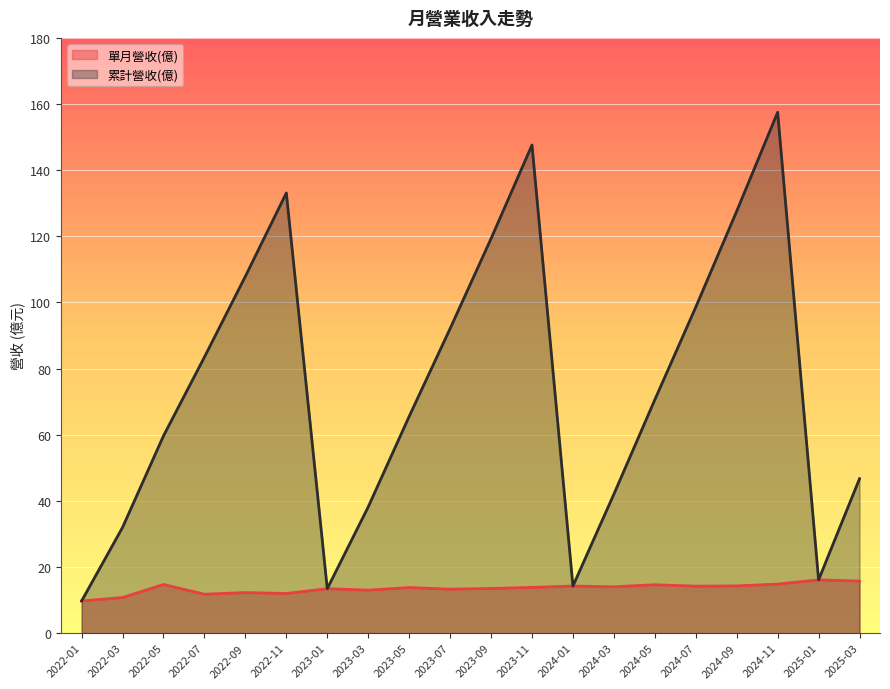

Where does the 單月營收(億) series first go above 13?

2022-05